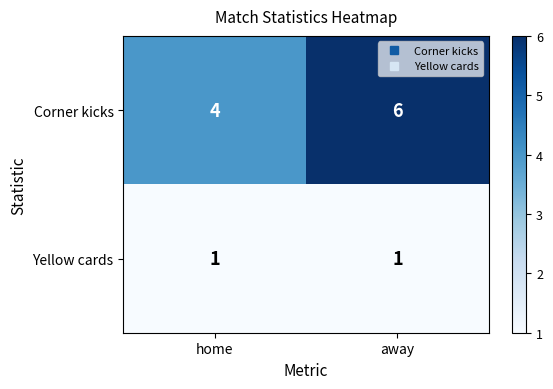

Rank the series by their average value, from highest to lowest.

Corner kicks, Yellow cards